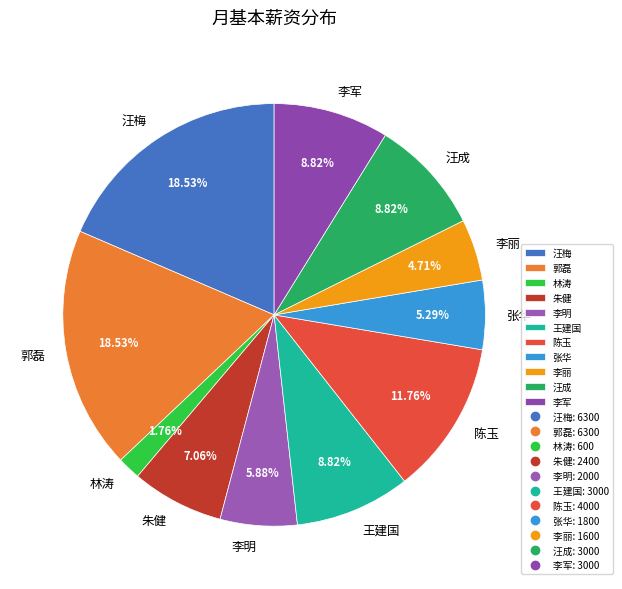

To the nearest percent, what portion does 张华 represent?

5%